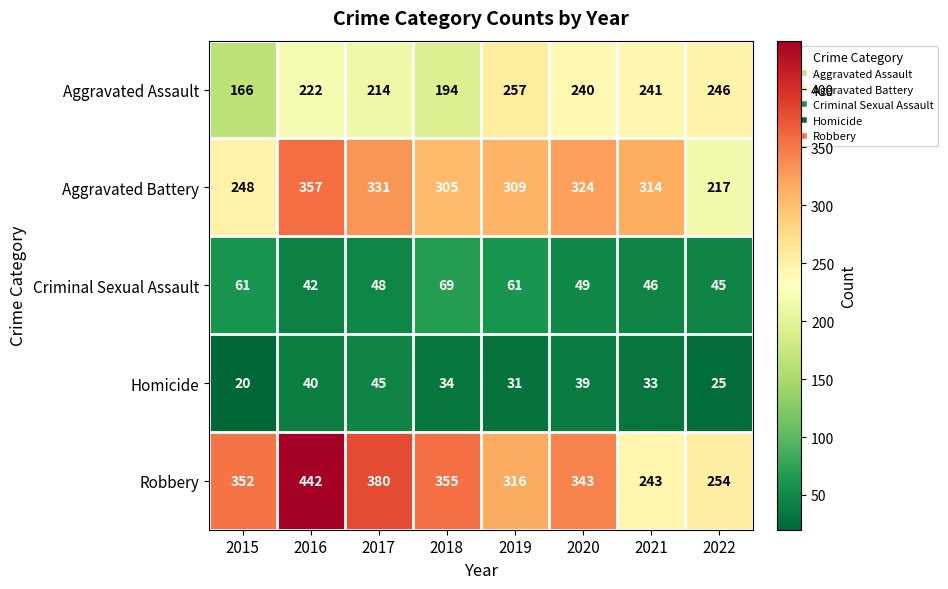

Rank the series at 2021 from lowest to highest value.

Homicide, Criminal Sexual Assault, Aggravated Assault, Robbery, Aggravated Battery